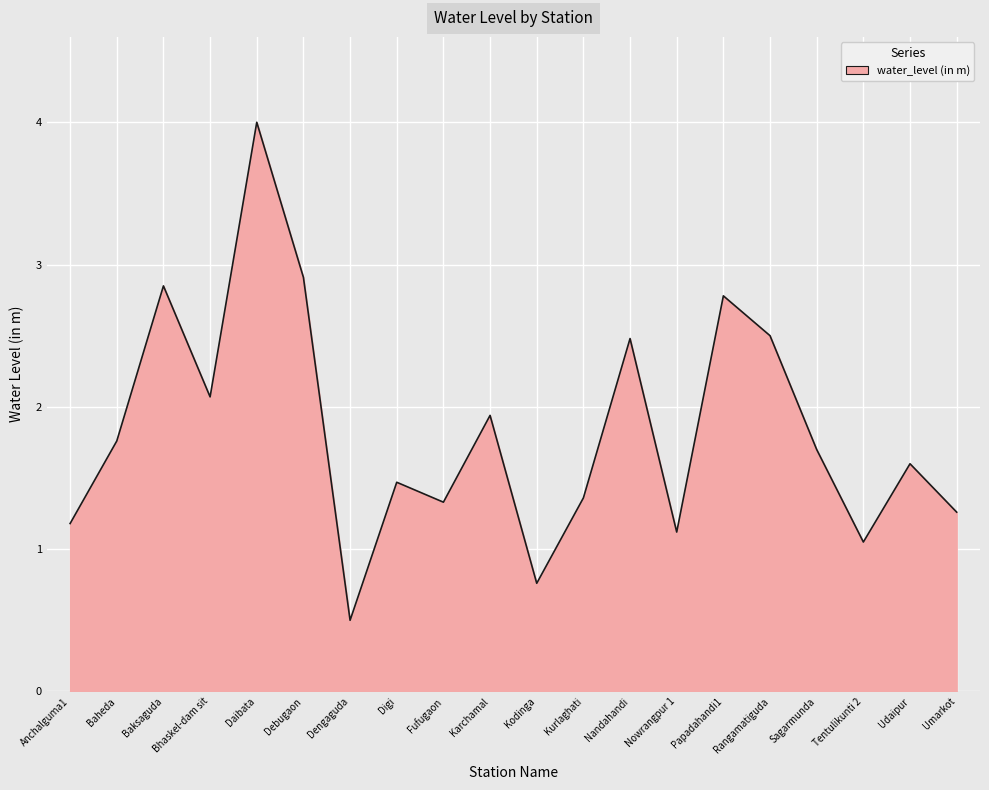

At which category does the data reach its first local valley?

Bhaskel-dam sit